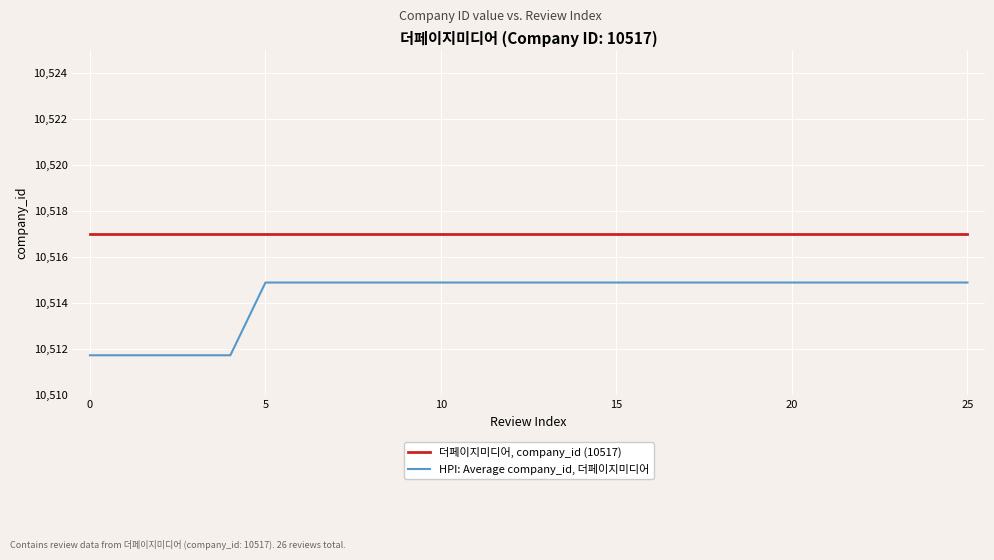

Which series has the largest total across all categories?

더페이지미디어, company_id (10517)